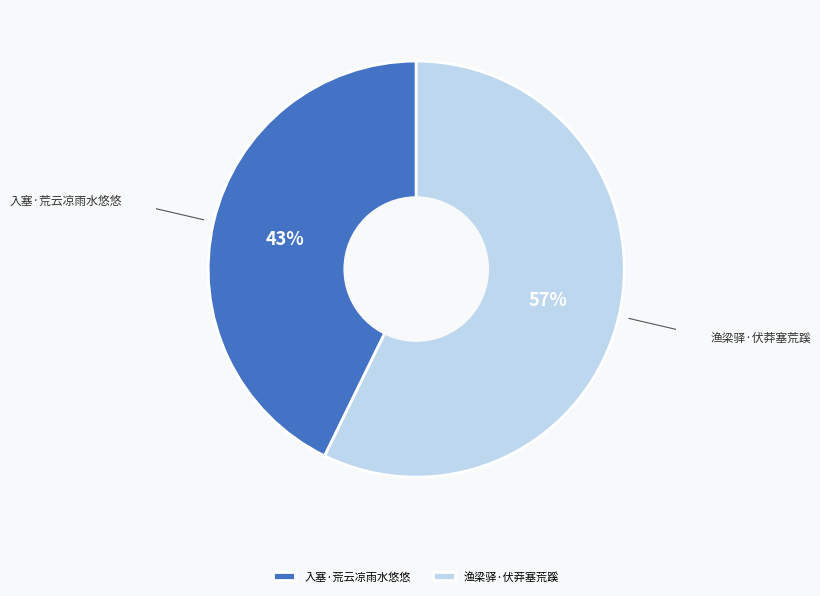

To the nearest percent, what is the average slice percentage?

50%